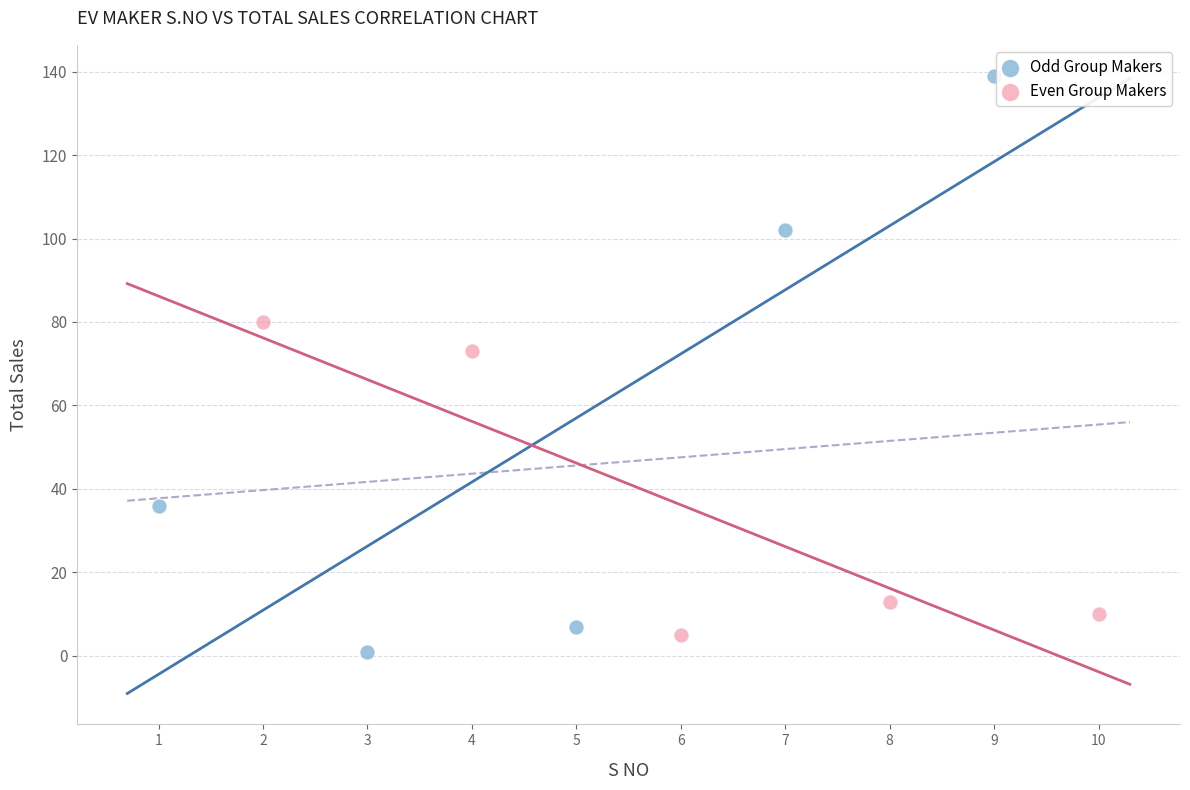

Which series reaches the maximum Y coordinate?

Odd Group Makers